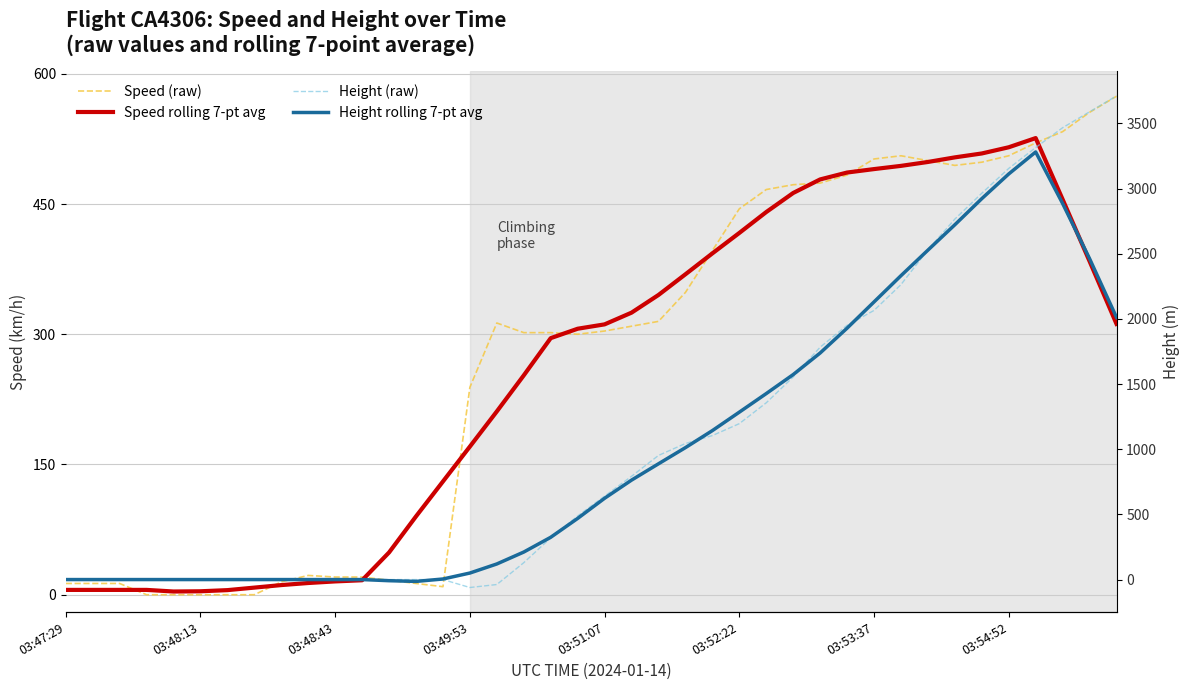

What is the difference between the Speed (raw) values at 03:47:29 and 03:51:07?

290.8